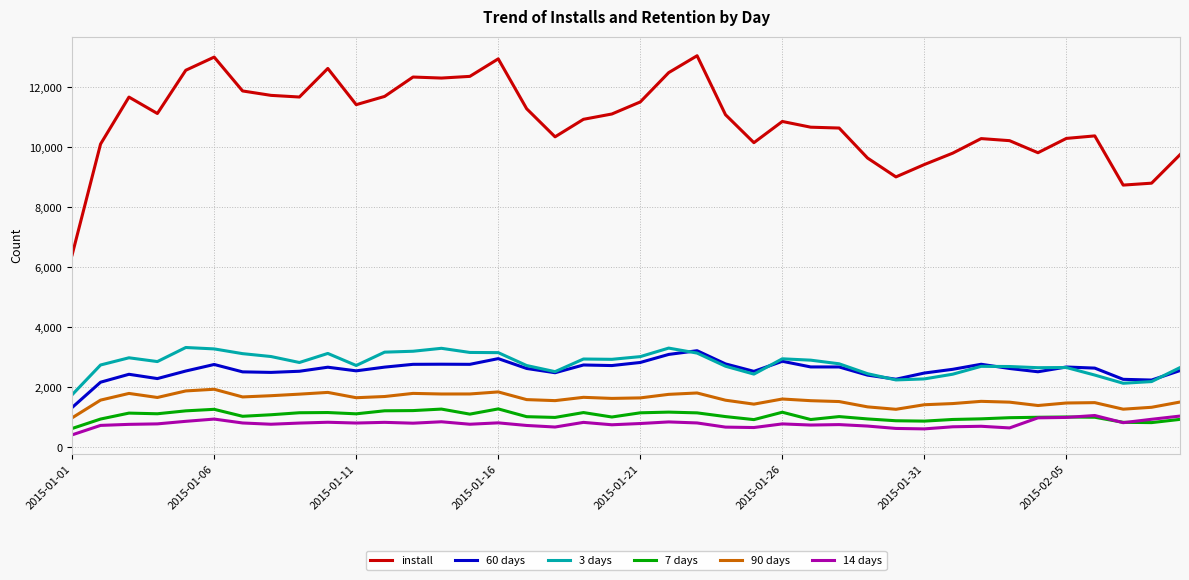

At how many categories does at least one series exceed 5846?

40